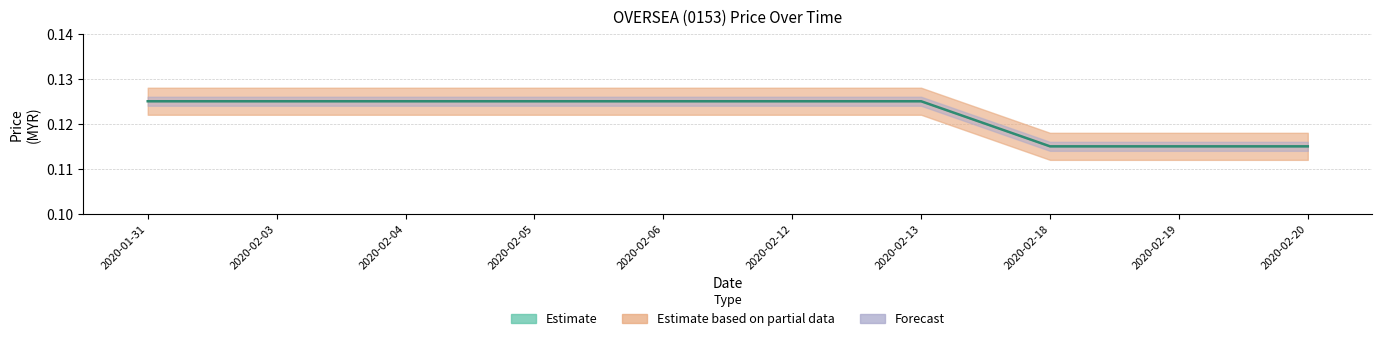

Reading left to right, transcribe all the data shown in this chart.

0.1	0.1	0.1	0.1	0.1	0.1	0.1	0.1	0.1	0.1